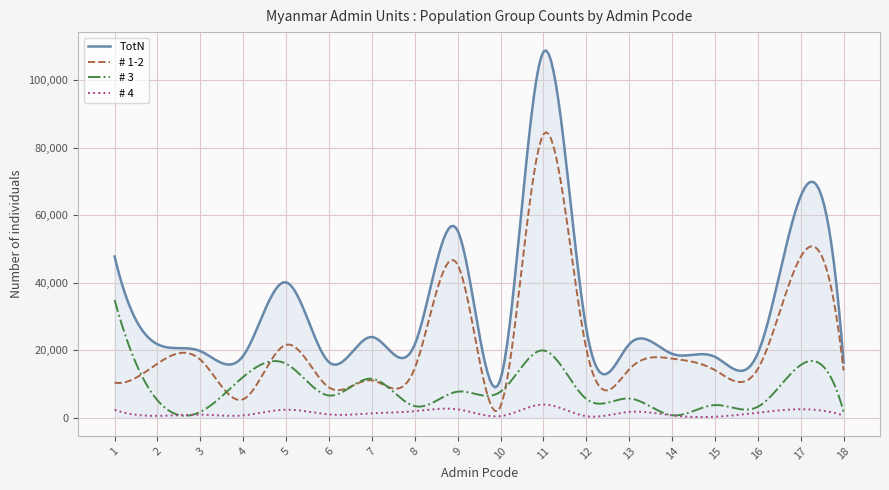

What is the highest value of the # 3 series?

34854.7